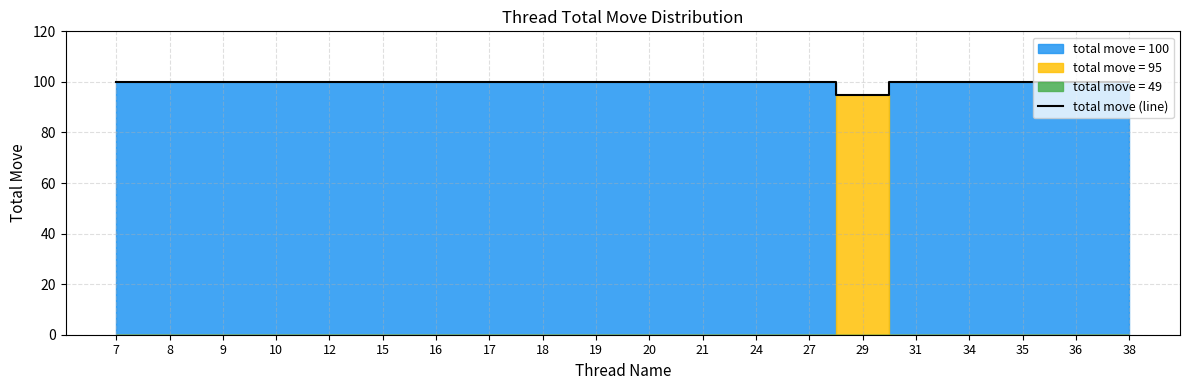

True or false: the data shows 100 at 21.

True